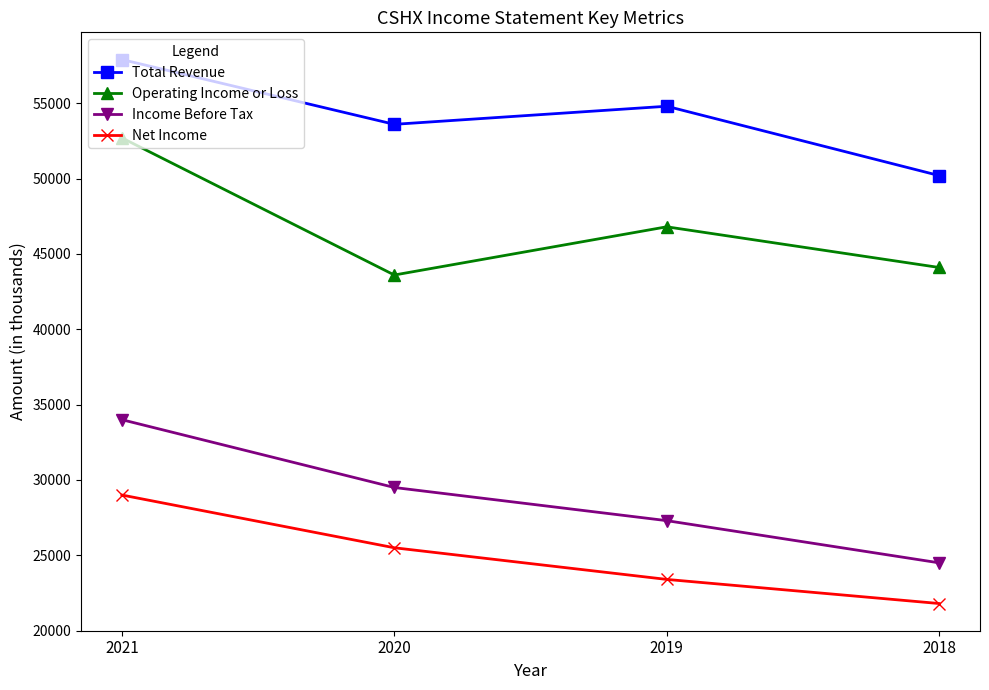

Rank the series by their maximum value, from highest to lowest.

Total Revenue, Operating Income or Loss, Income Before Tax, Net Income